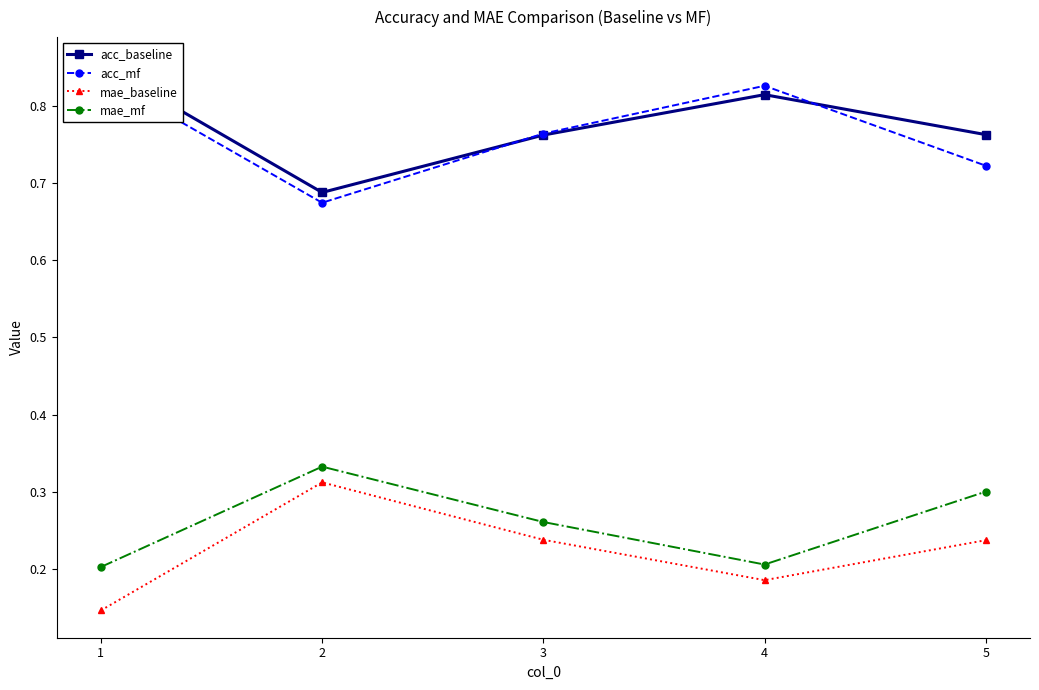

What is the difference between the acc_baseline values at 1 and 2?

0.2